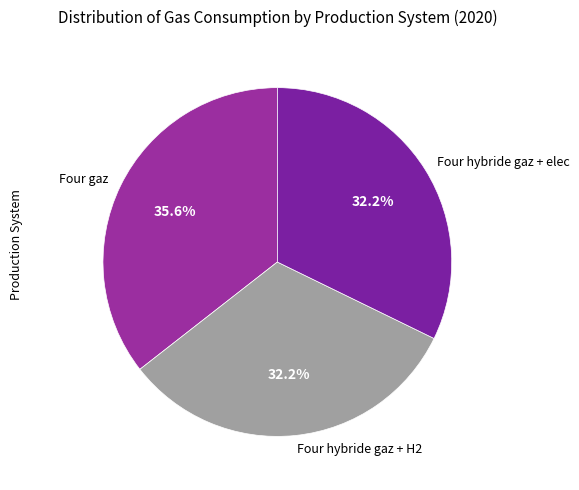

Does Four hybride gaz + H2 account for over 50% of the chart?

No